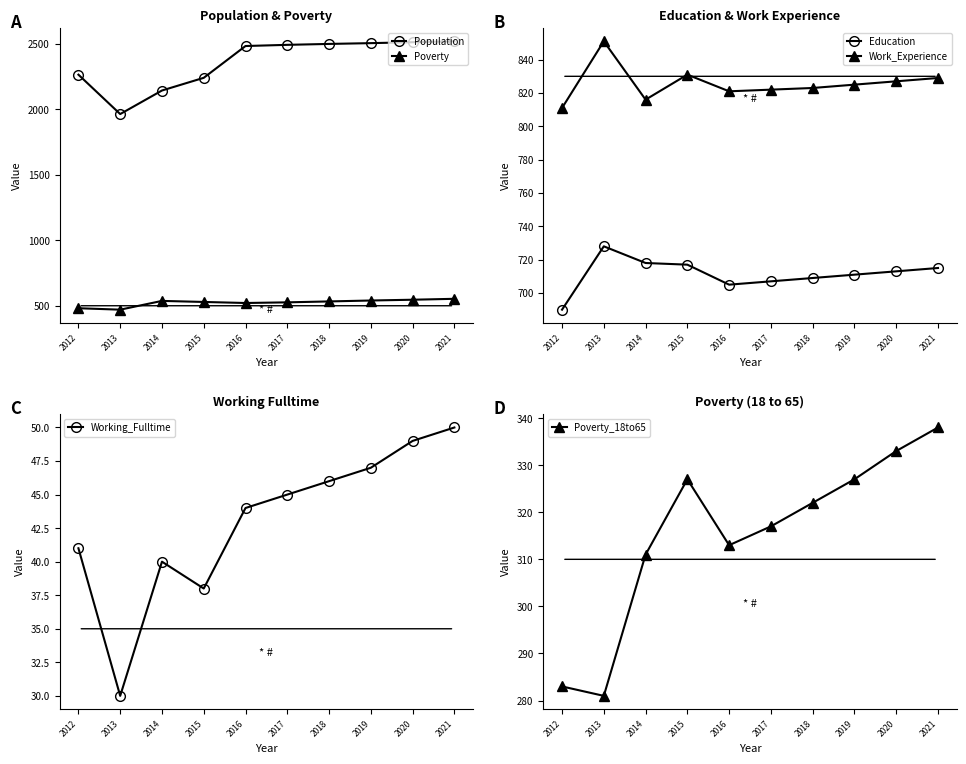

What is the difference between the maximum and minimum values in the Working_Fulltime series?

20